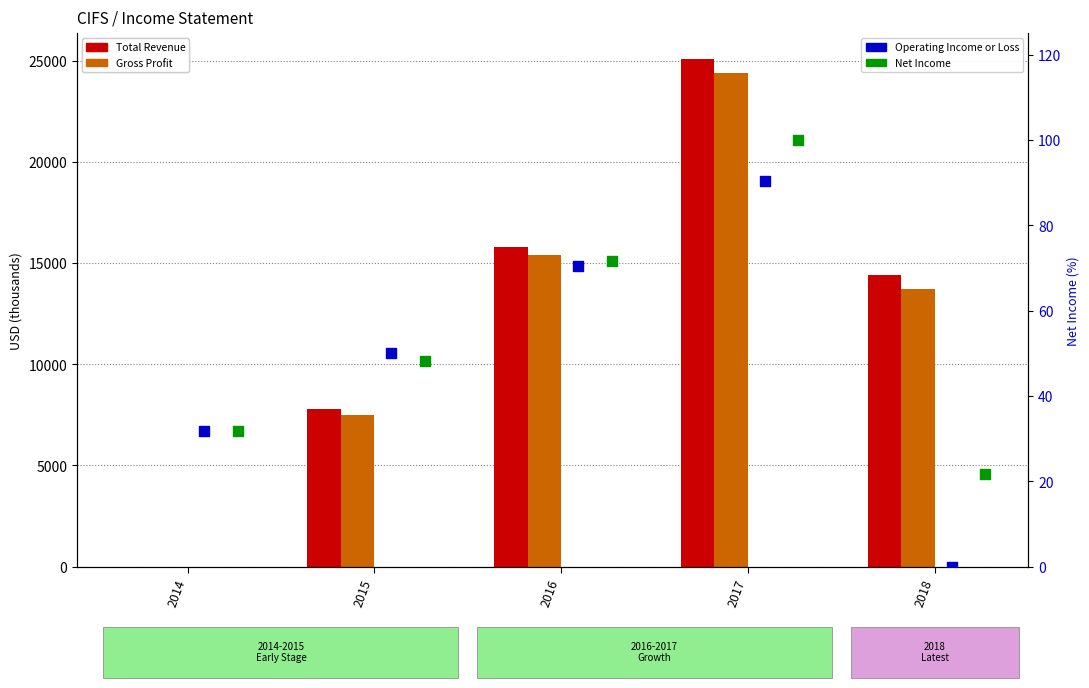

Which series contains the highest Y value?

Total Revenue